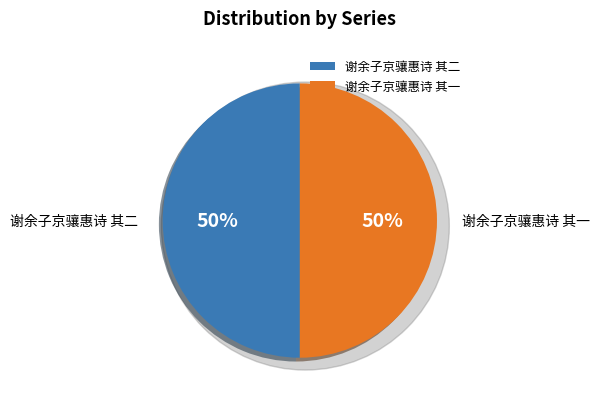

What percentage is the 谢余子京骧惠诗 其一 slice, to the nearest percent?

50%